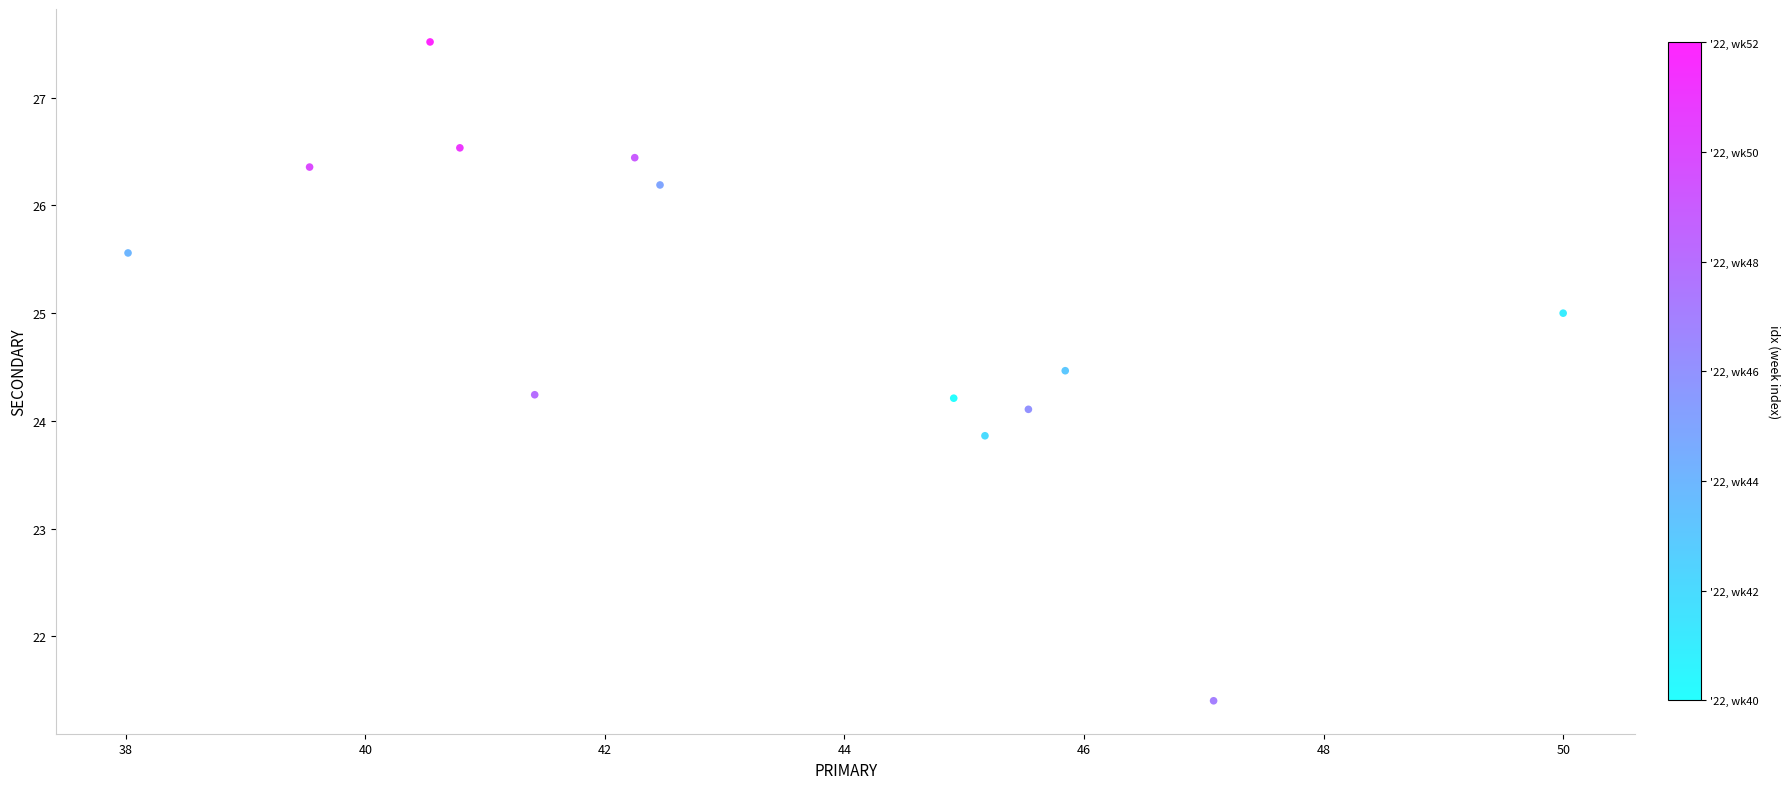

What is the range of X values (max minus min)?

12.0